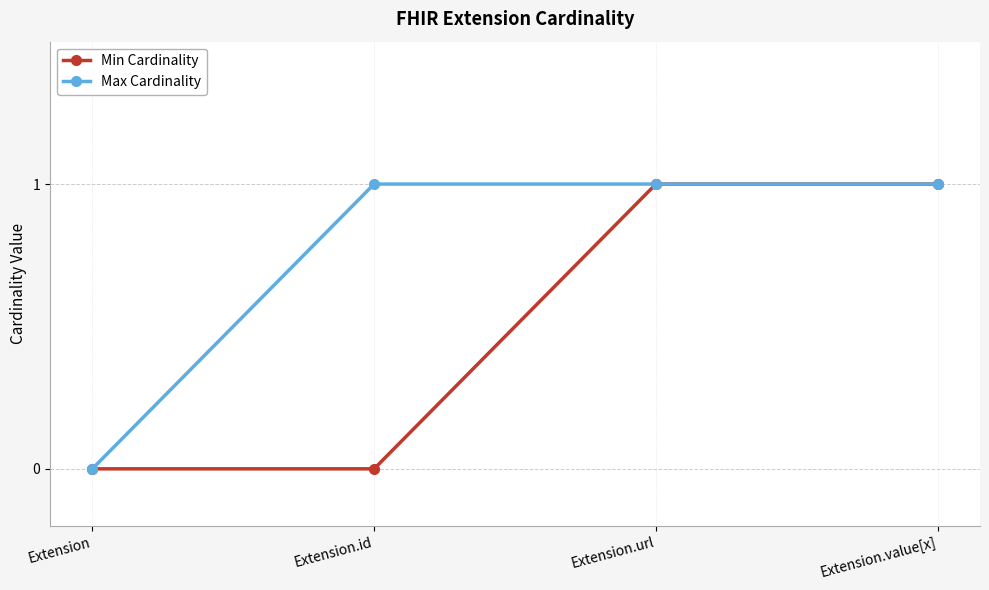

List the series in order of their overall mean, highest first.

Max Cardinality, Min Cardinality